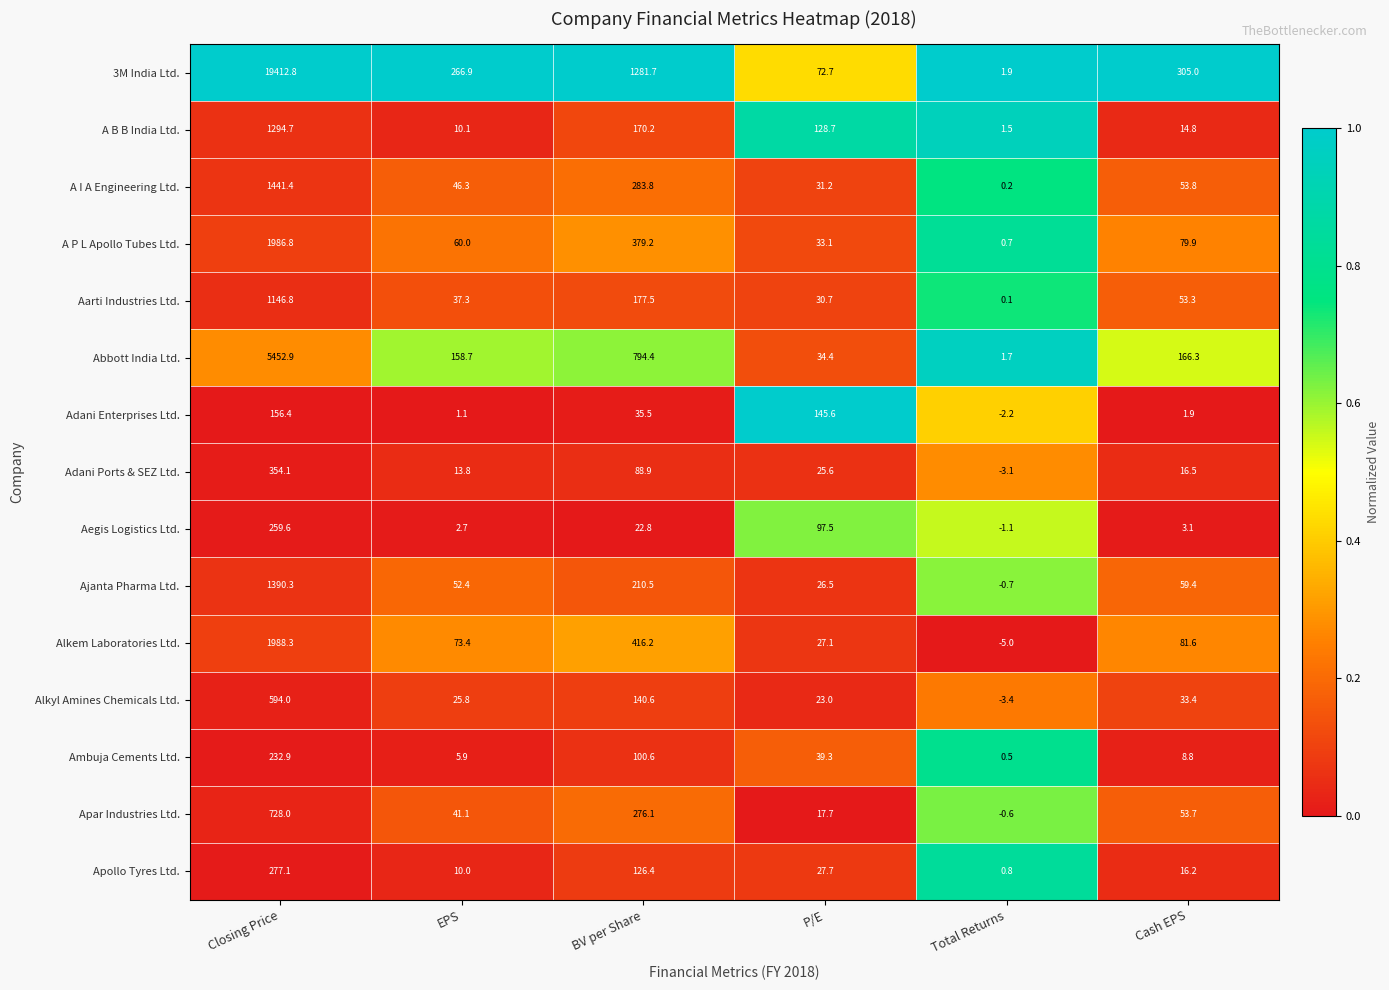

What is the difference between the highest and lowest values at Cash EPS?

303.1